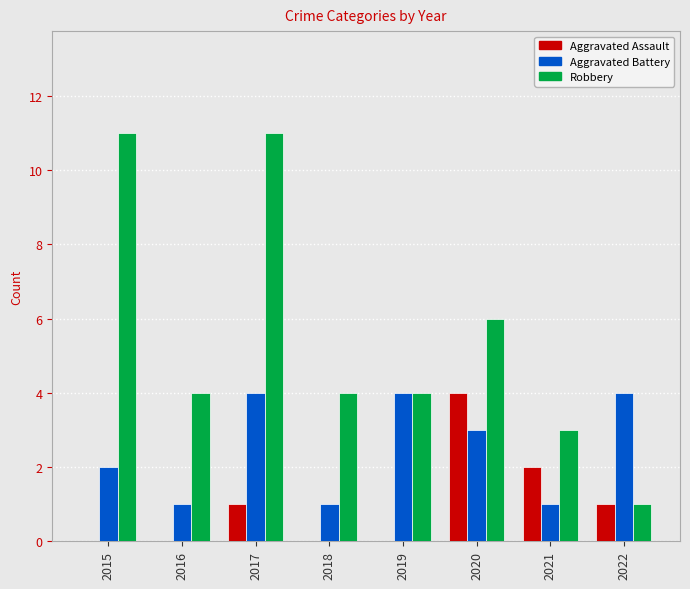

Count the number of data series in this chart.

3